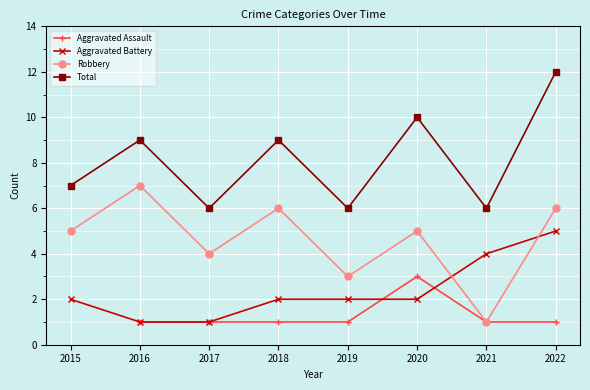

How many data points in Aggravated Assault are above 1?

1